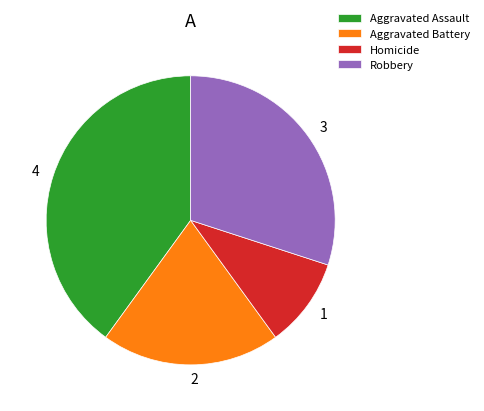

Which has a higher value, Aggravated Assault or Robbery?

Aggravated Assault